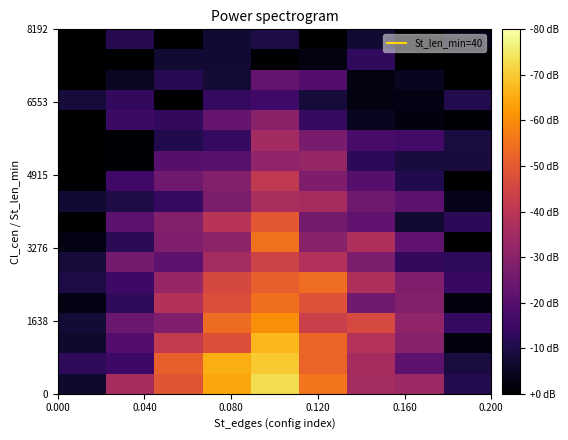

What is the greatest value displayed?

36.6